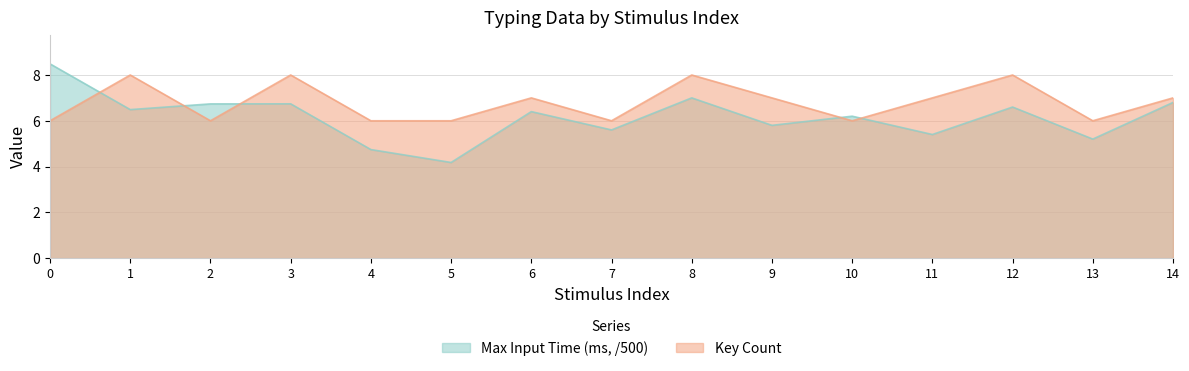

What is the smallest value displayed?

4.2